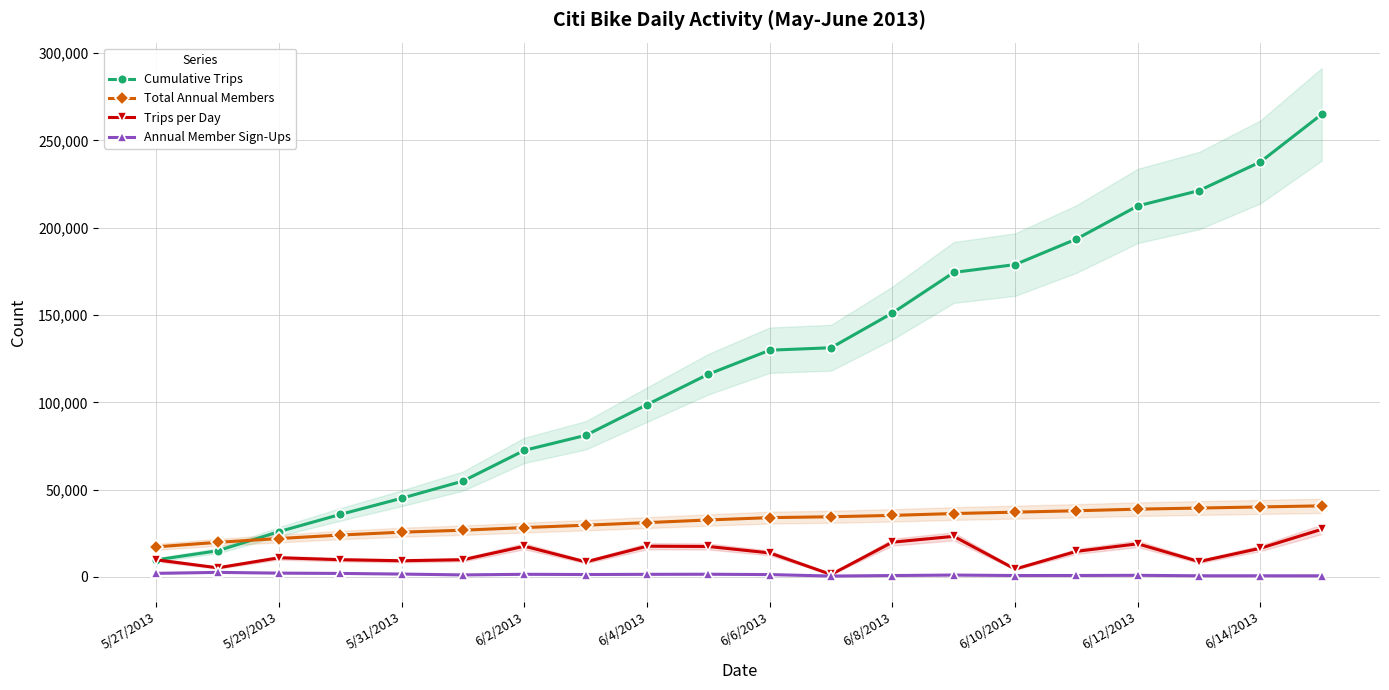

True or false: Annual Member Sign-Ups has more than 1 interior local peaks.

True